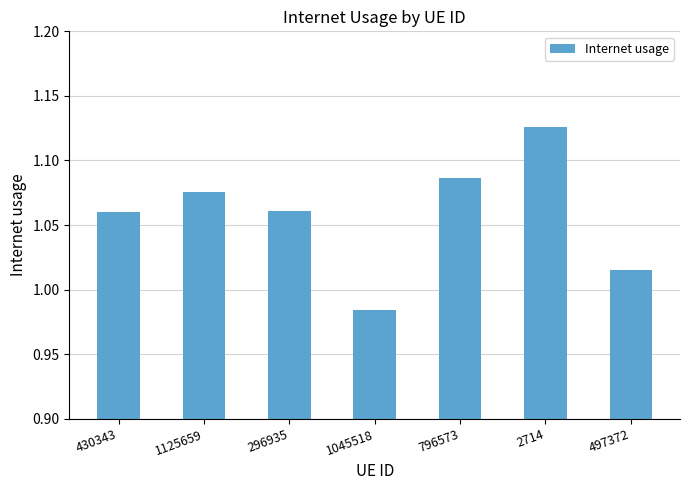

Between 796573 and 2714, which is larger?

2714